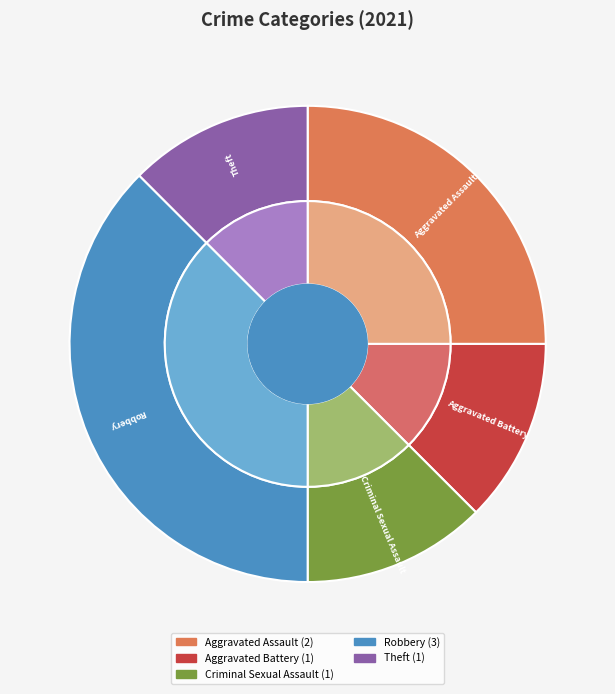

How many segments does this pie chart have?

5